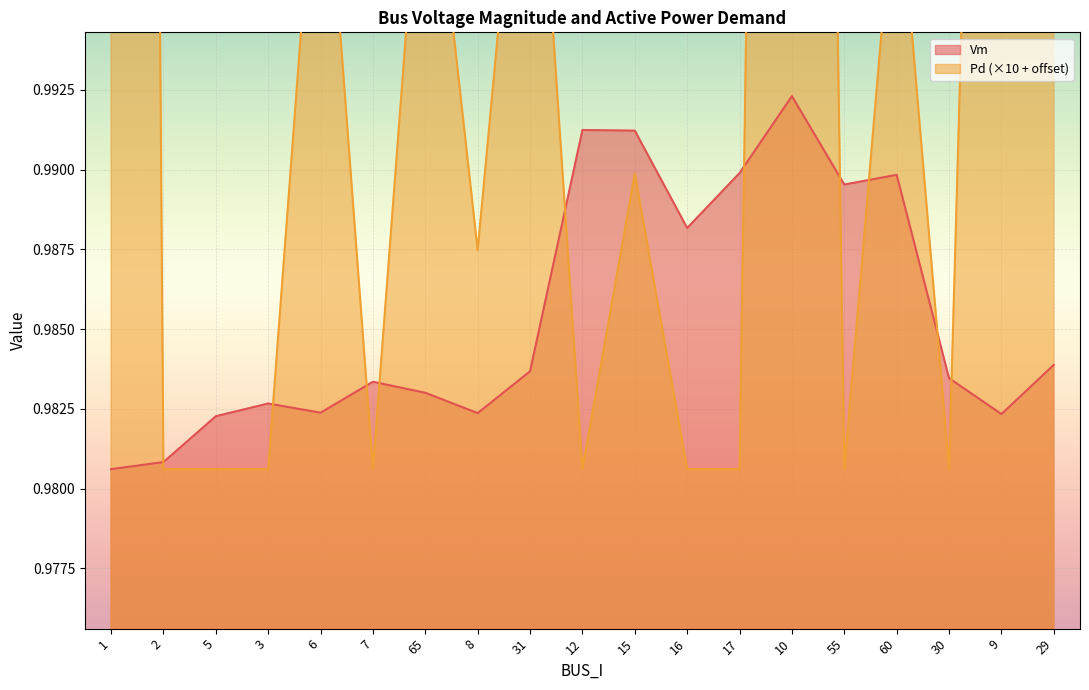

What position from the right is 29?

1